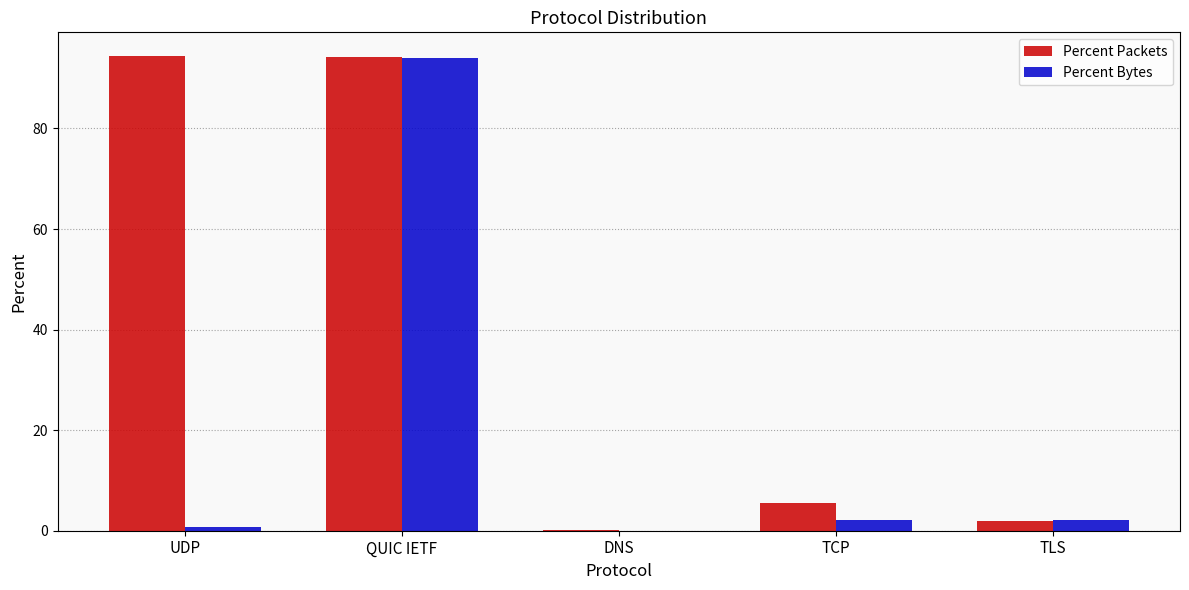

At which label is Percent Packets closest to 47?

TCP